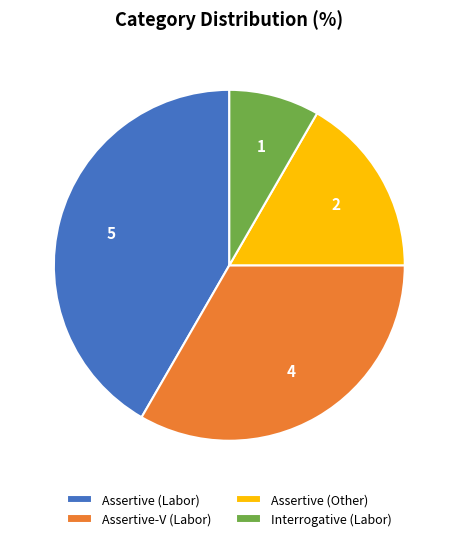

Rank the categories by value from lowest to highest.

Interrogative (Labor), Assertive (Other), Assertive-V (Labor), Assertive (Labor)